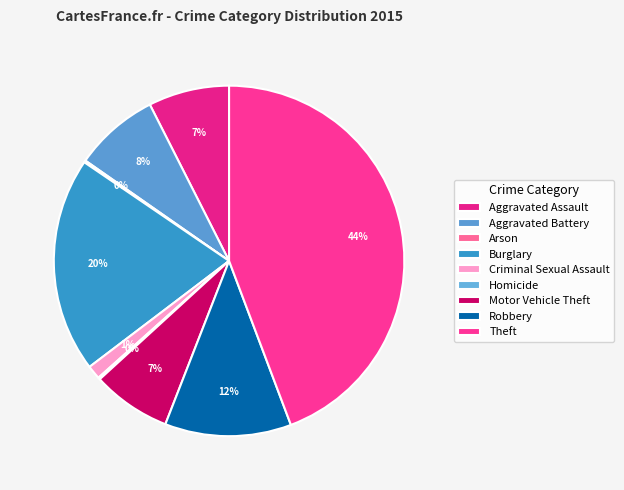

How many segments does this pie chart have?

9